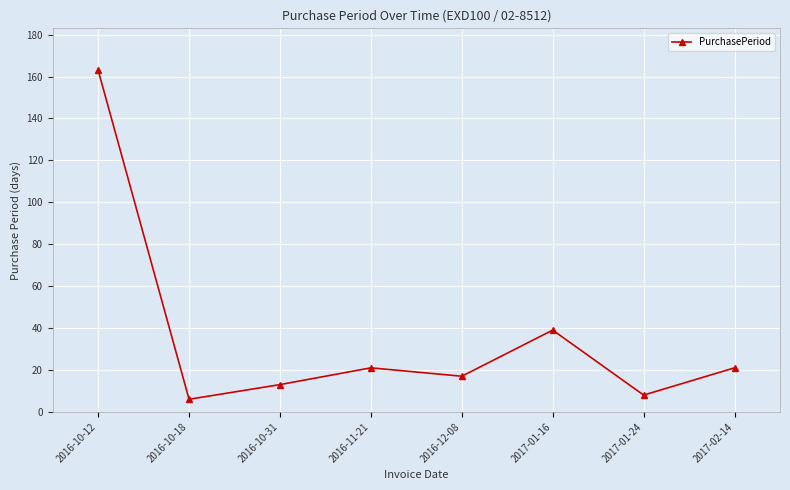

How many data points does each series have?

8